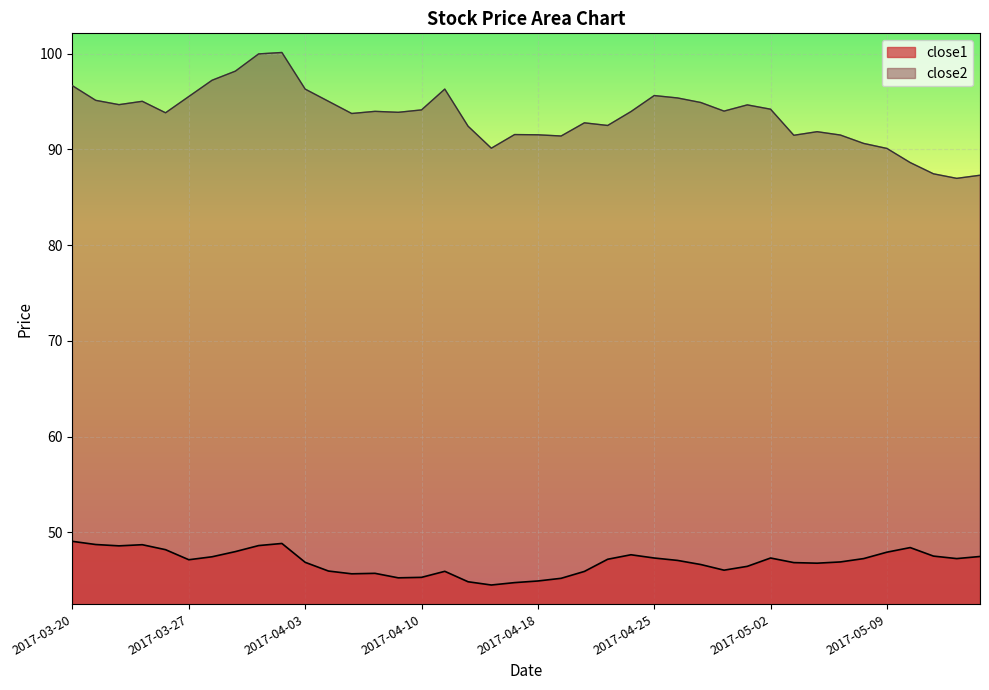

True or false: close1 and close2 intersect in this chart.

False